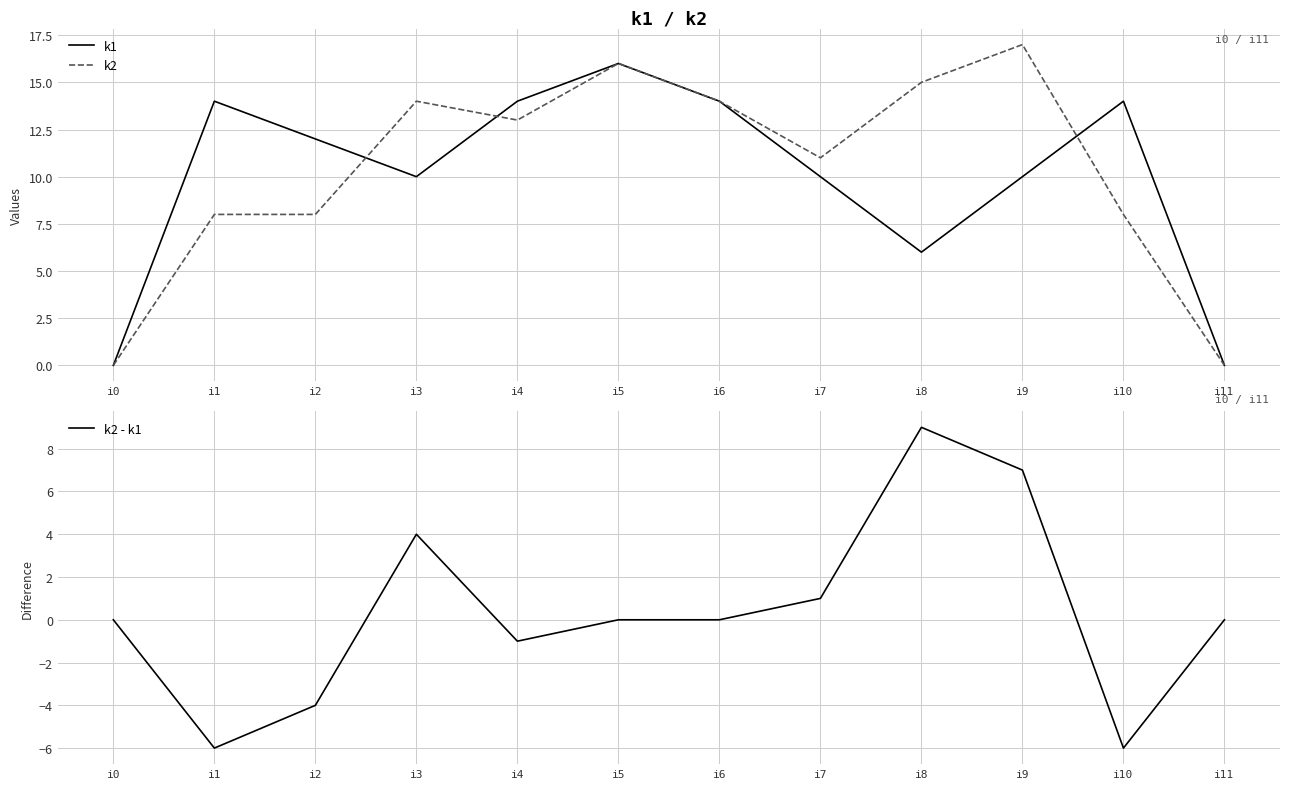

How many distinct data groups are displayed?

3